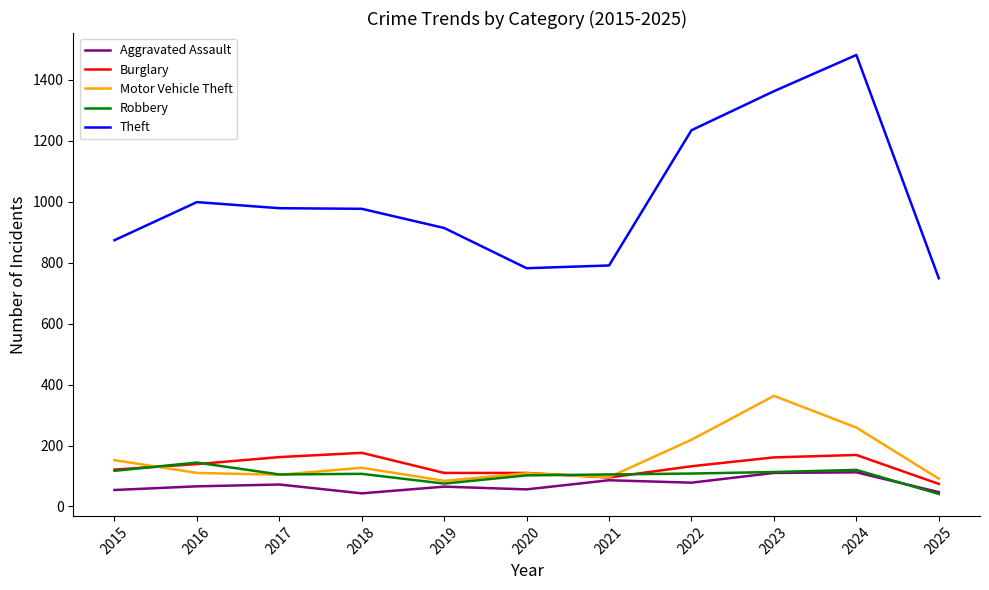

The Robbery series shows 174 at 2021. True or false?

False